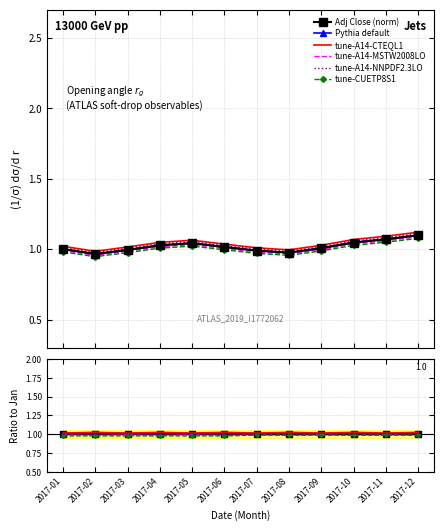

Where is Normalized Close nearest to the value 1?

2017-01